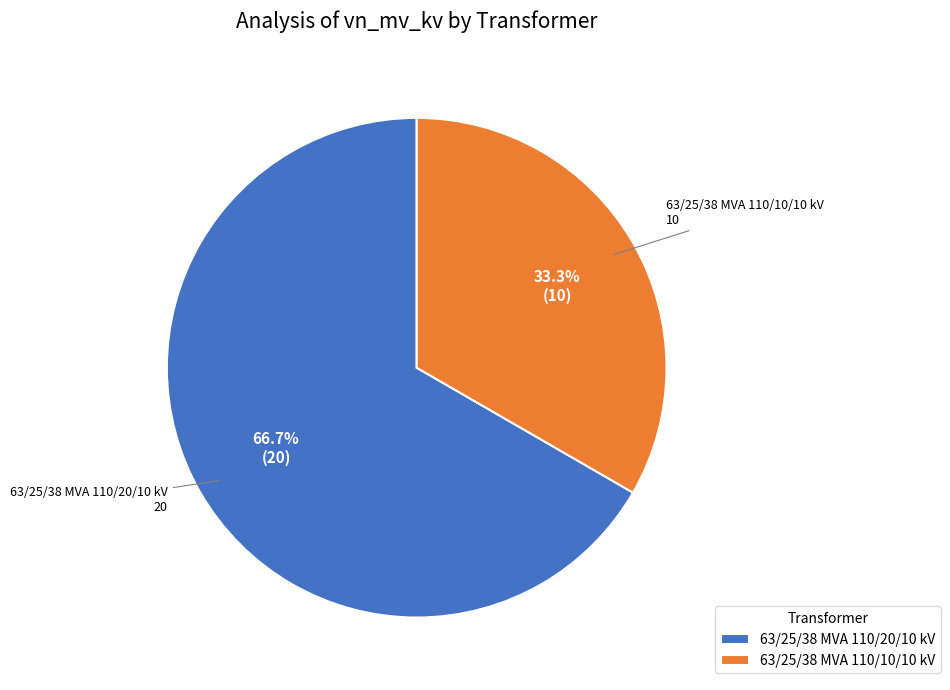

What is the ratio of the value at 63/25/38 MVA 110/20/10 kV to the value at 63/25/38 MVA 110/10/10 kV?

2.0